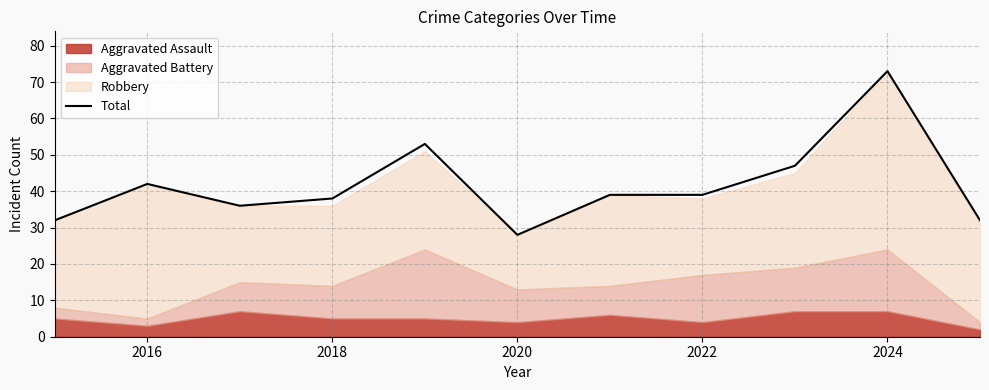

At which label does Total reach its peak?

2024